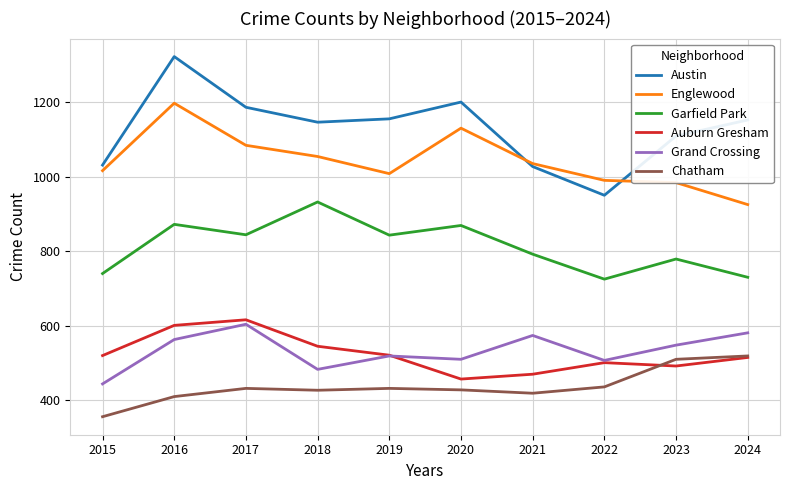

True or false: Chatham has a value of 545 at 2016.

False